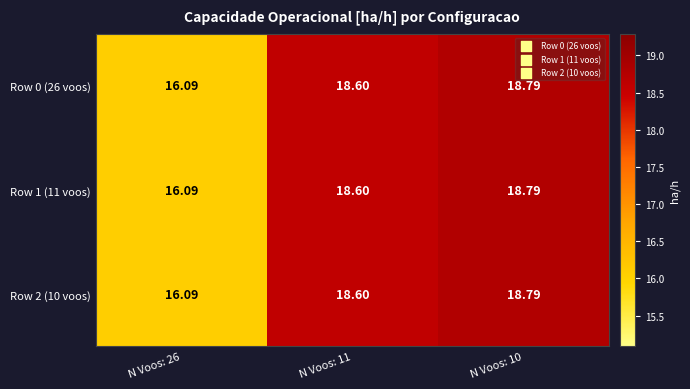

Is the value of Row 2 (10 voos) at N Voos: 11 greater than the value of Row 0 (26 voos) at N Voos: 10?

No